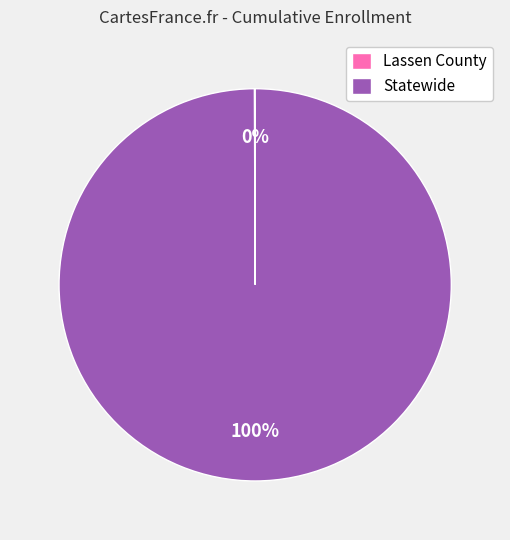

To the nearest percent, what is the average slice percentage?

50%